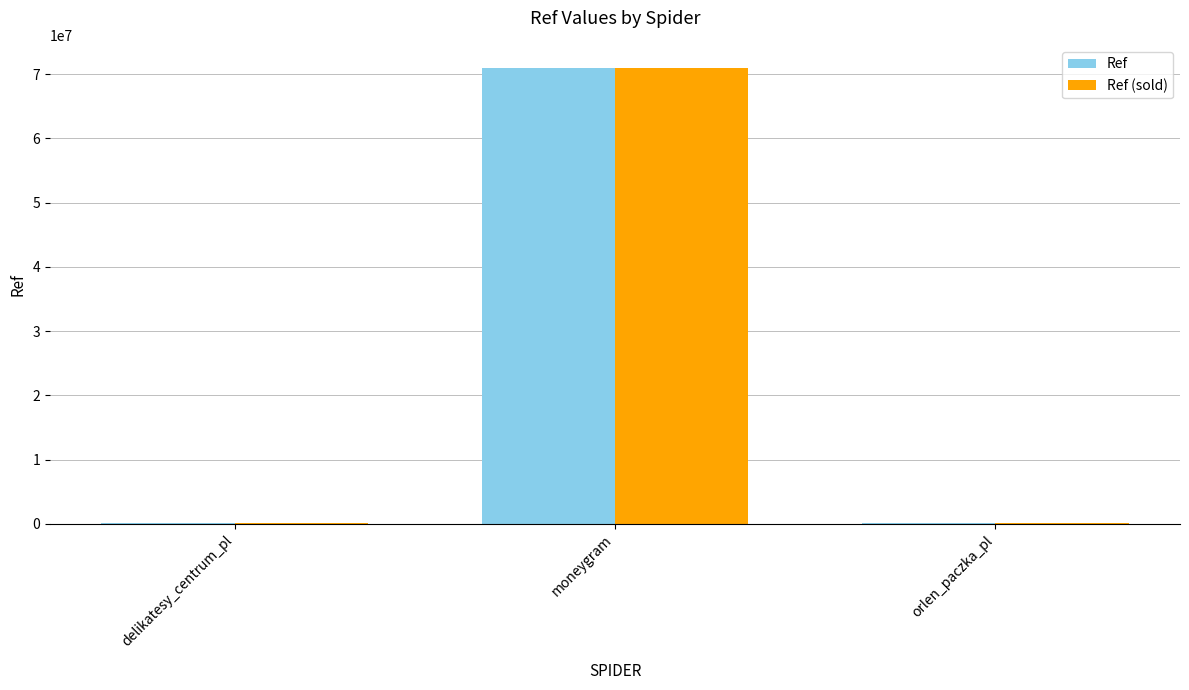

The value of Ref at moneygram is 102936582. True or false?

False